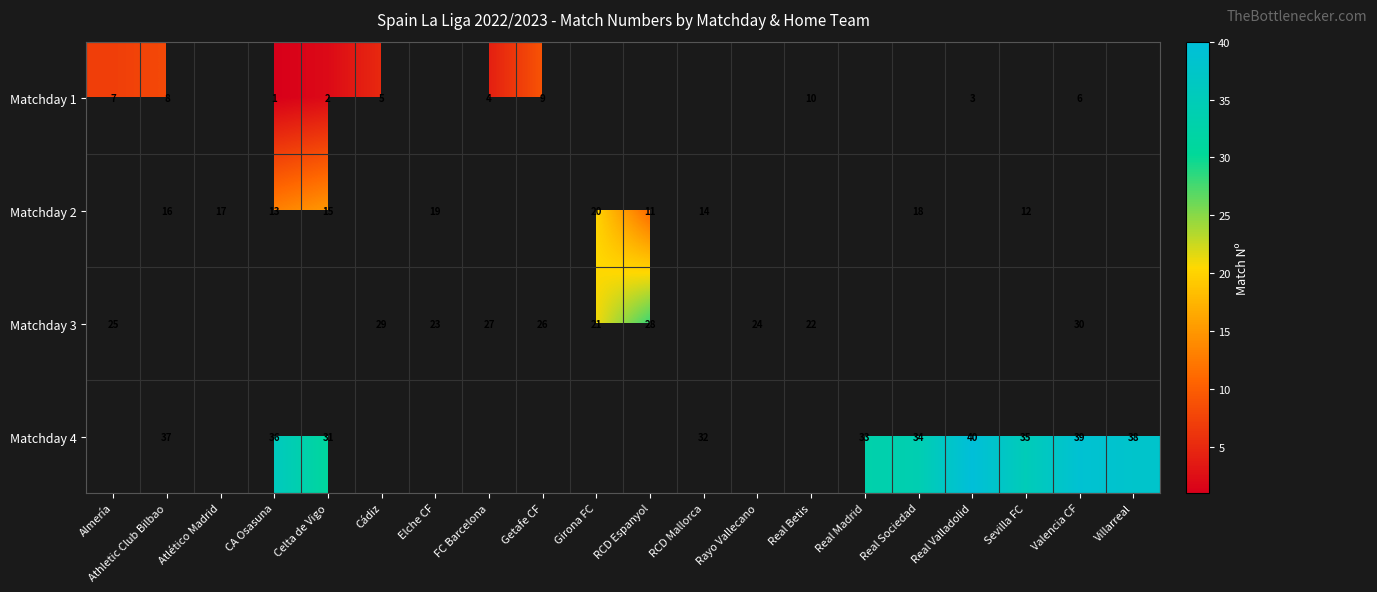

The value of Matchday 3 at Getafe CF is 26. True or false?

True